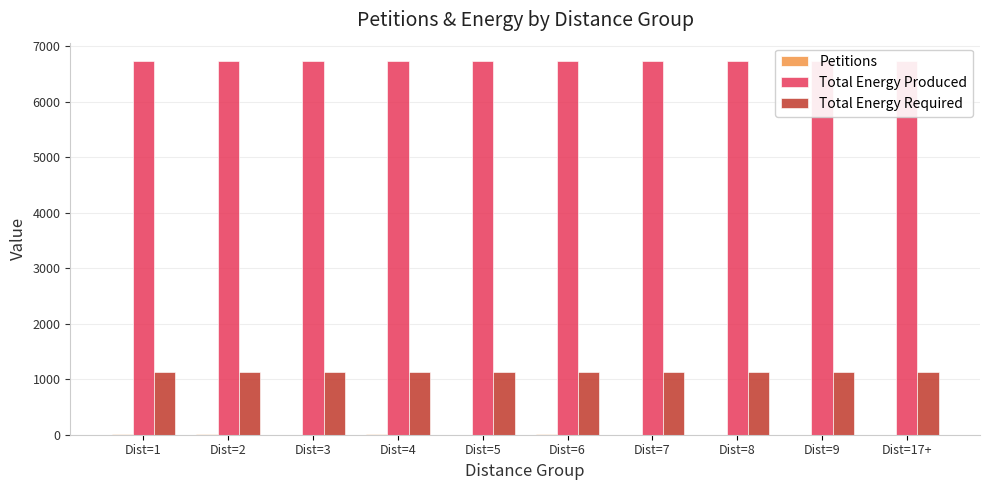

At Dist=2, list the series in order from smallest to largest.

Petitions, Total Energy Required, Total Energy Produced